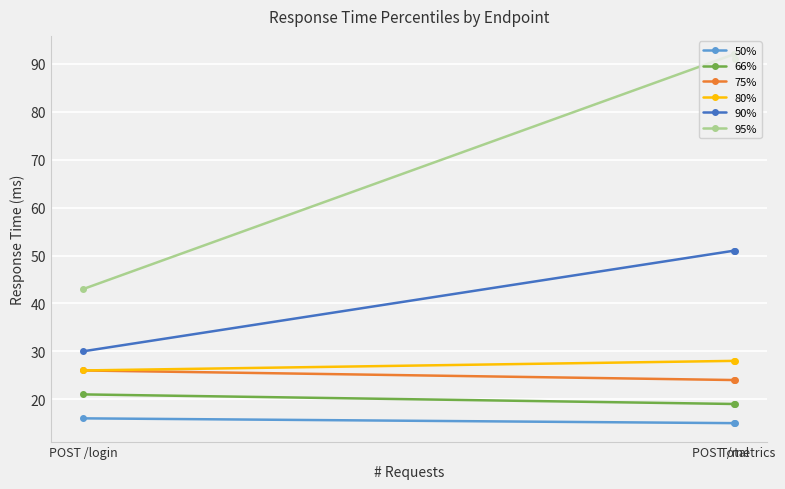

Reading left to right, what are all the values shown in this chart?

50%: POST /login=16	POST /metrics=15	Total=15
66%: POST /login=21	POST /metrics=19	Total=19
75%: POST /login=26	POST /metrics=24	Total=24
80%: POST /login=26	POST /metrics=28	Total=28
90%: POST /login=30	POST /metrics=51	Total=51
95%: POST /login=43	POST /metrics=92	Total=91